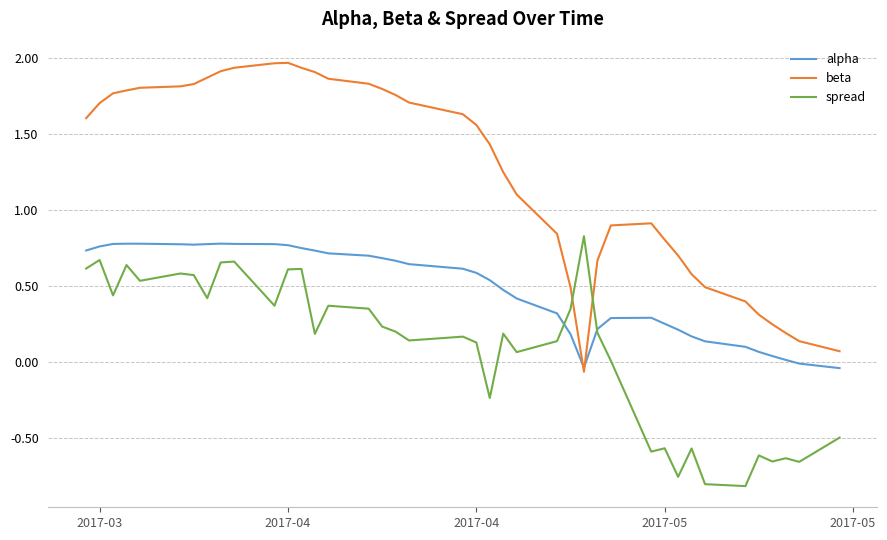

Does the chart have visible grid lines?

Yes